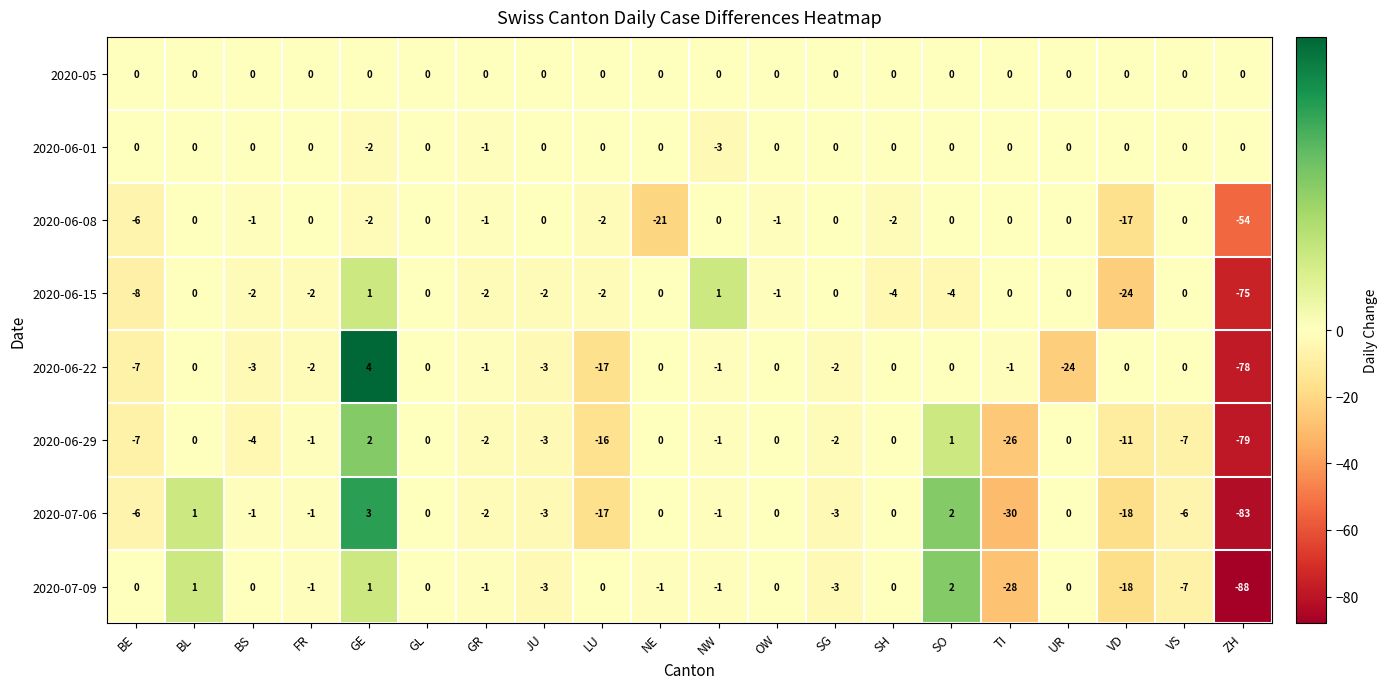

Which series has the largest total across all categories?

2020-05